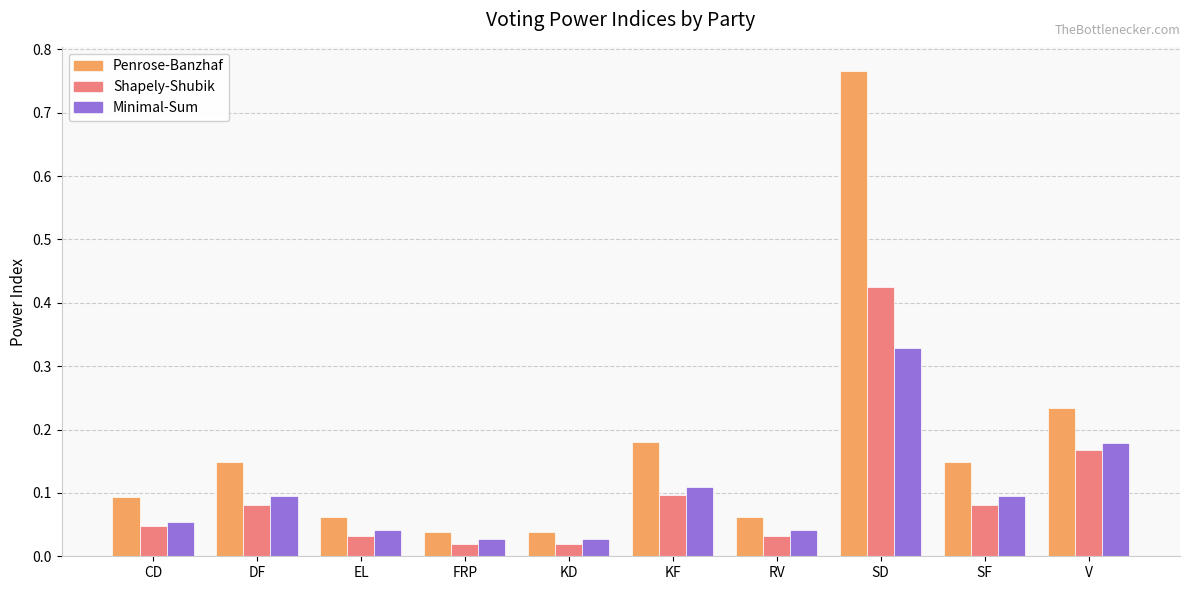

At which category is the sum across all series the highest?

SD